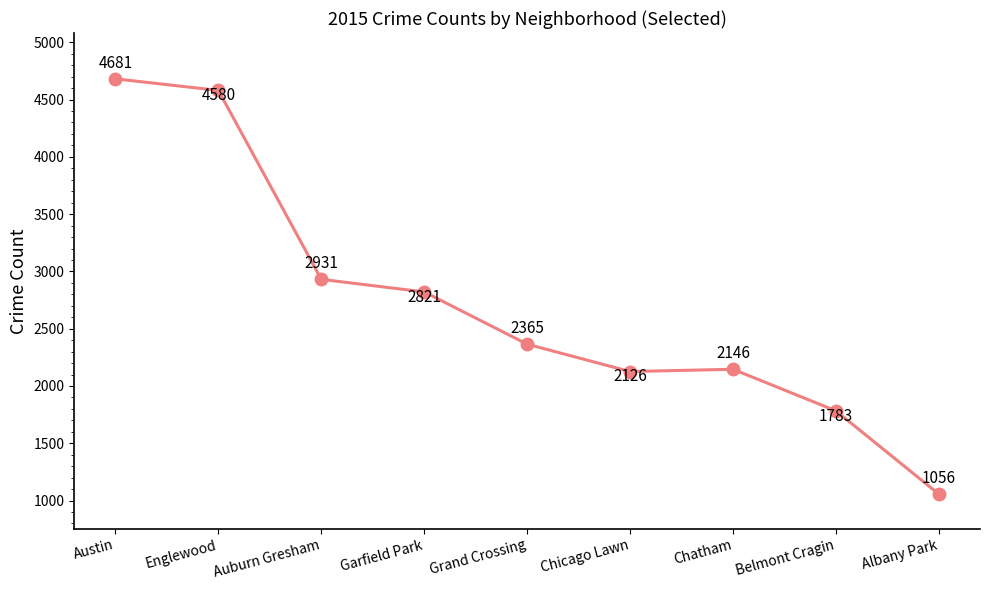

Rank the categories by value from highest to lowest.

Austin, Englewood, Auburn Gresham, Garfield Park, Grand Crossing, Chatham, Chicago Lawn, Belmont Cragin, Albany Park